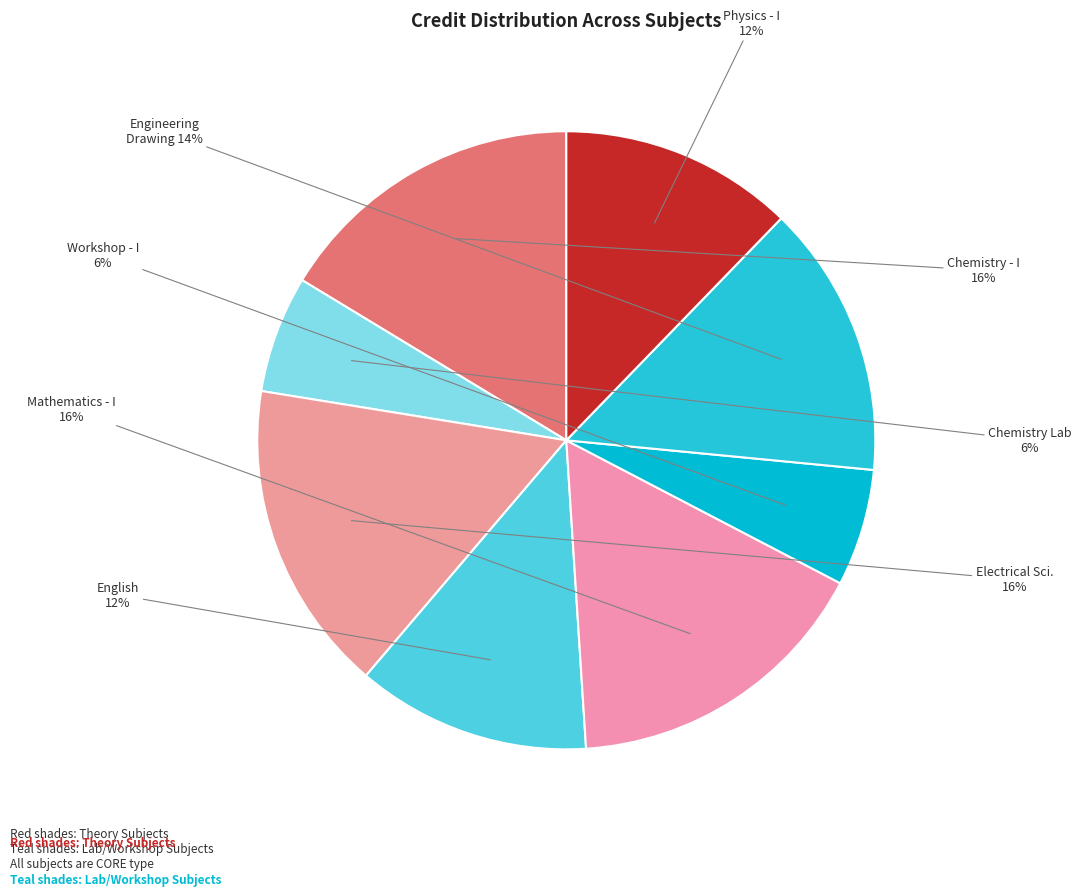

Rank the categories by value from highest to lowest.

Chemistry - I, Electrical Sciences, Mathematics - I, Engineering Drawing, English : Language Through Literature, Physics - I, Chemistry Laboratory, Workshop - I